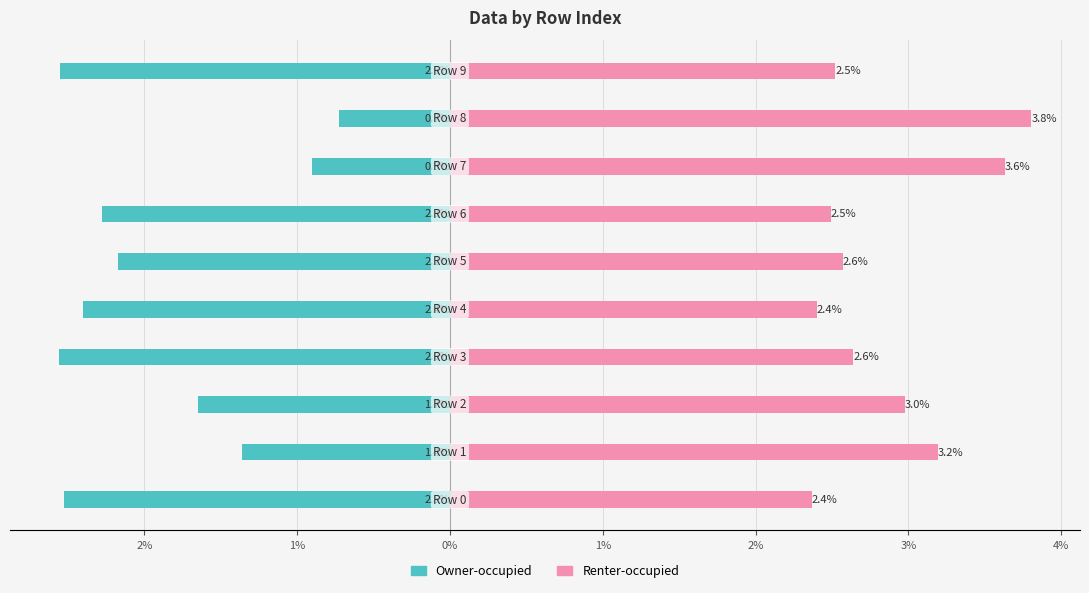

Is the value of Owner-occupied at 9 greater than the value of Renter-occupied at 2%?

No